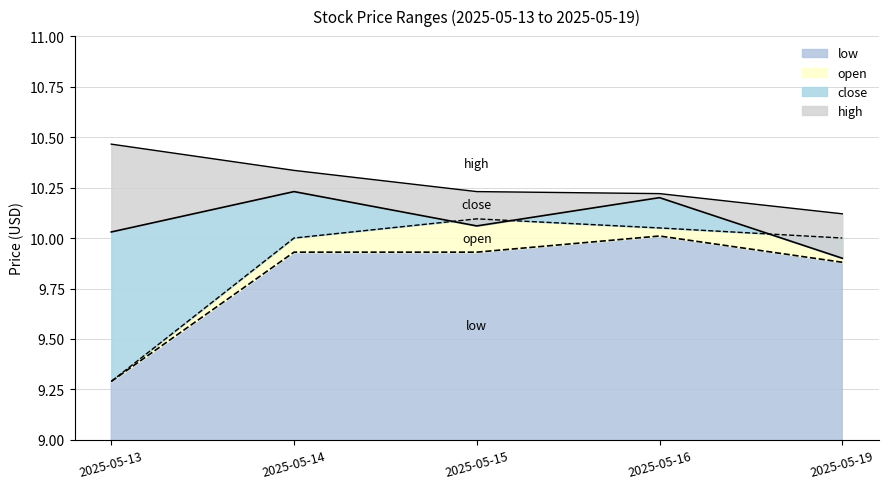

What are all the series names shown in the legend?

low, open, close, high